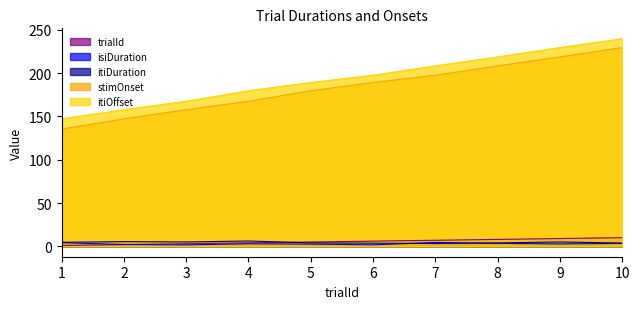

True or false: itiDuration has more than 2 interior local peaks.

True